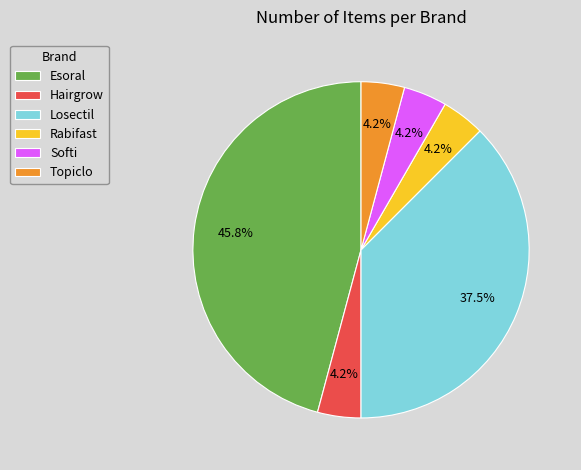

What is the largest slice in the pie chart?

Esoral